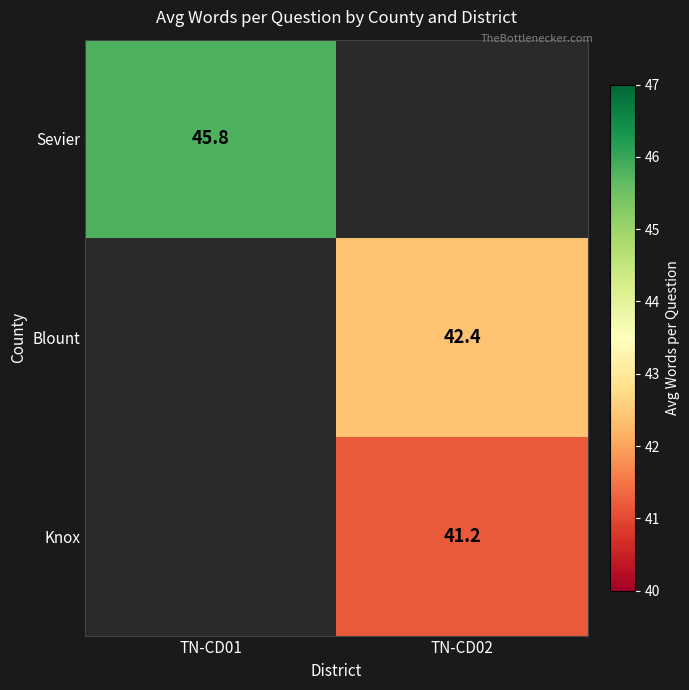

What is the greatest value displayed?

45.8